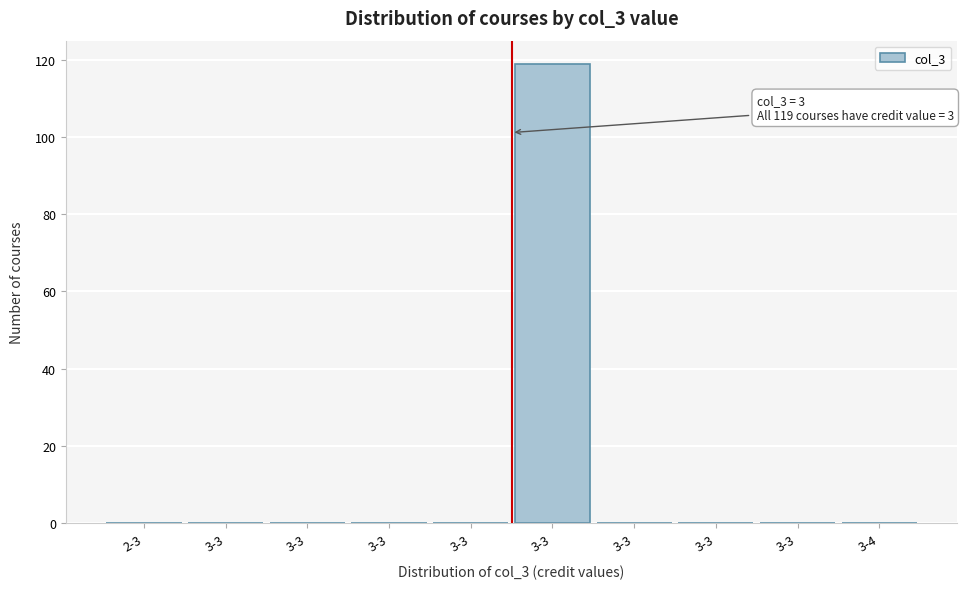

Are the bars horizontal?

No